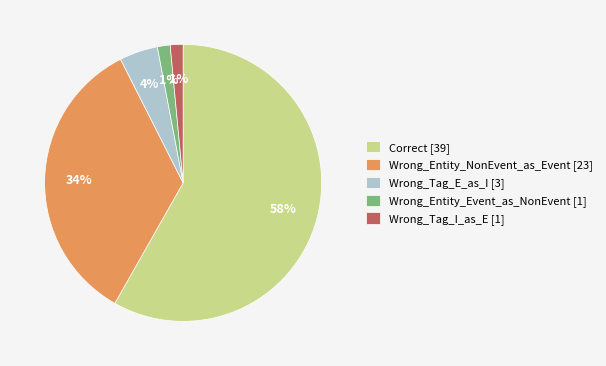

Which has a higher value, Correct [39] or Wrong_Tag_I_as_E [1]?

Correct [39]